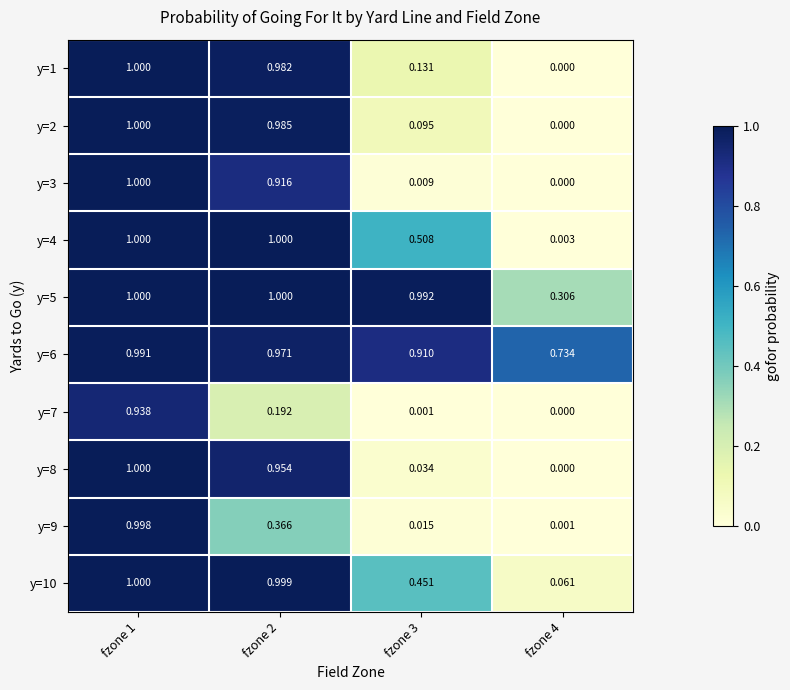

Is the value of y=7 at fzone 2 greater than the value of y=9 at fzone 4?

Yes